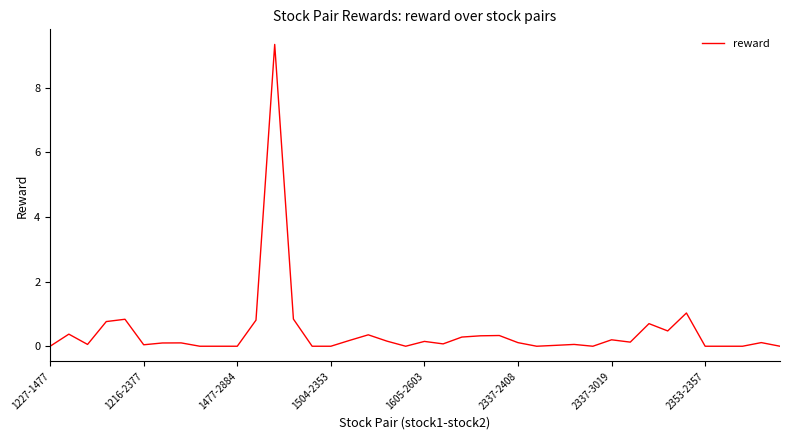

What is the difference between the maximum and minimum values?

9.3